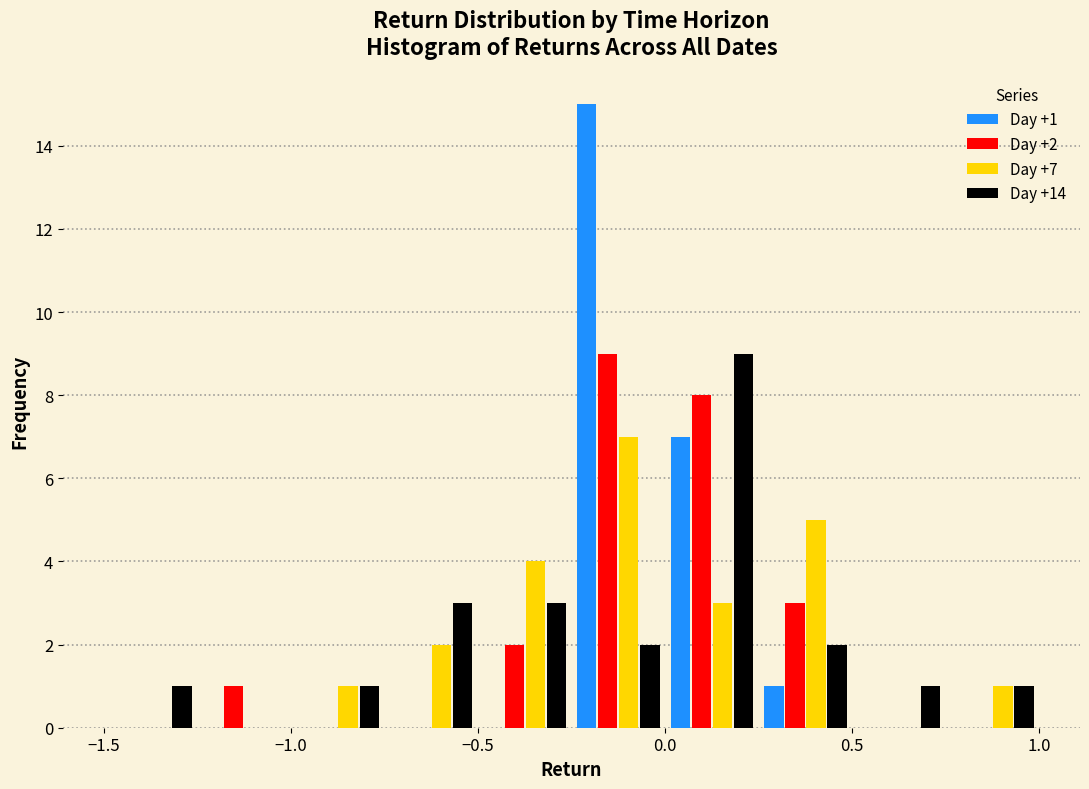

In the Day +7 series, which range on the x-axis has the tallest bar?

-0.25 to 0.00